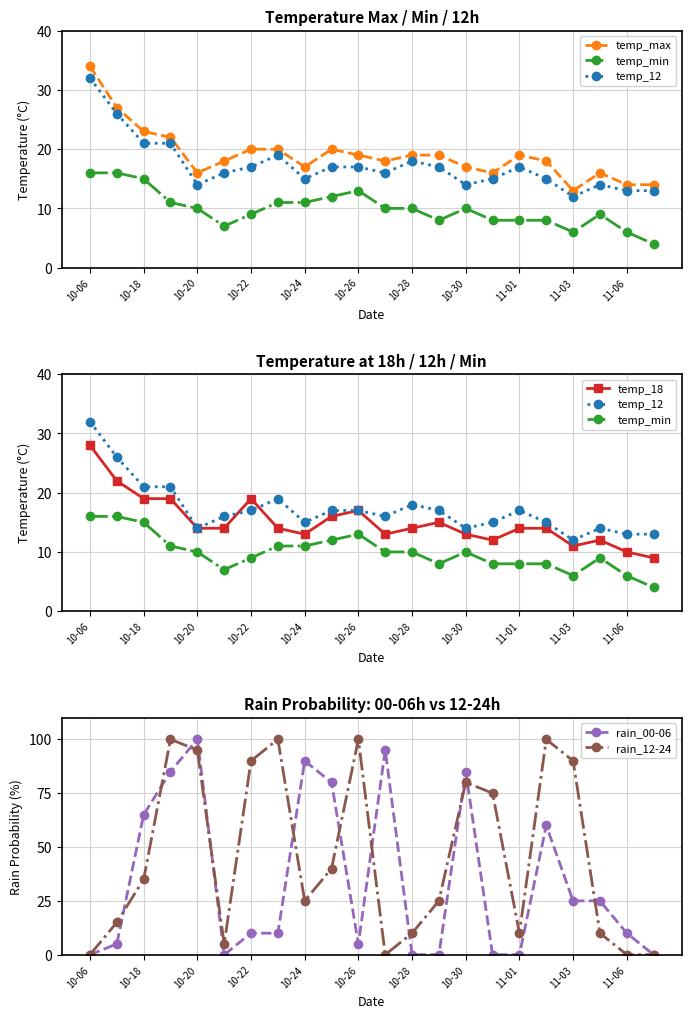

The rain_00-06 series shows 25 at 11-03. True or false?

True